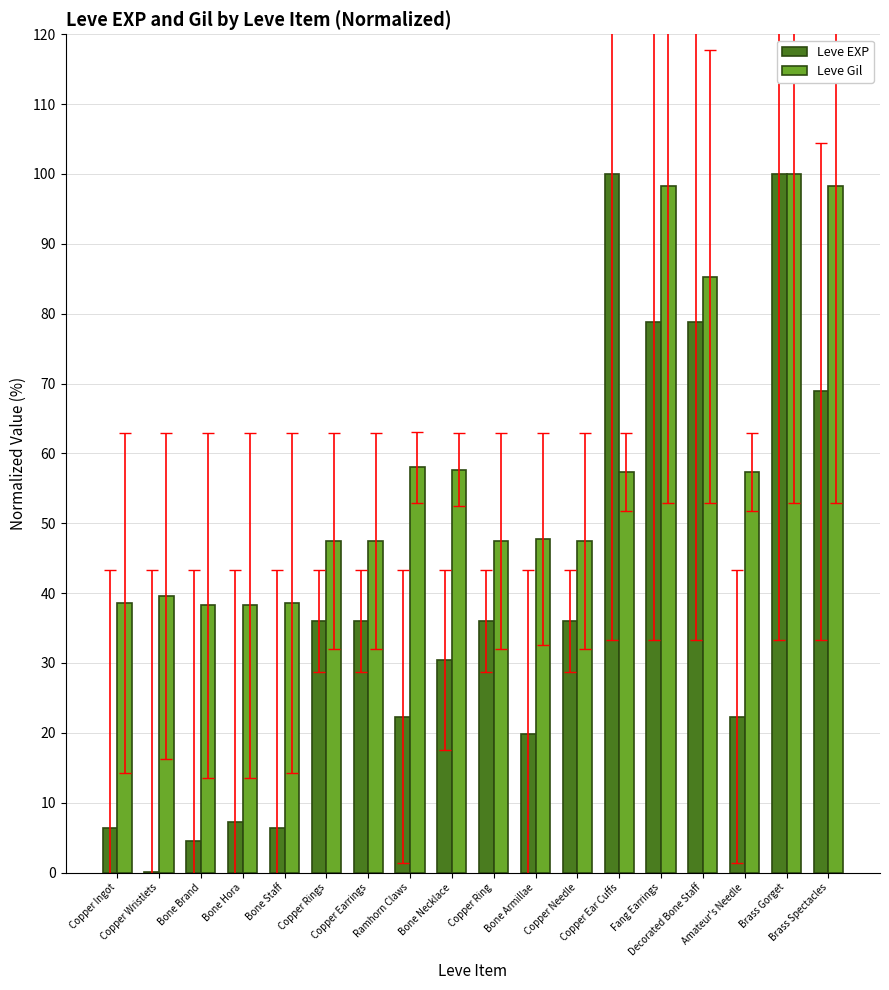

What is the sum of all Leve EXP values?

690.0